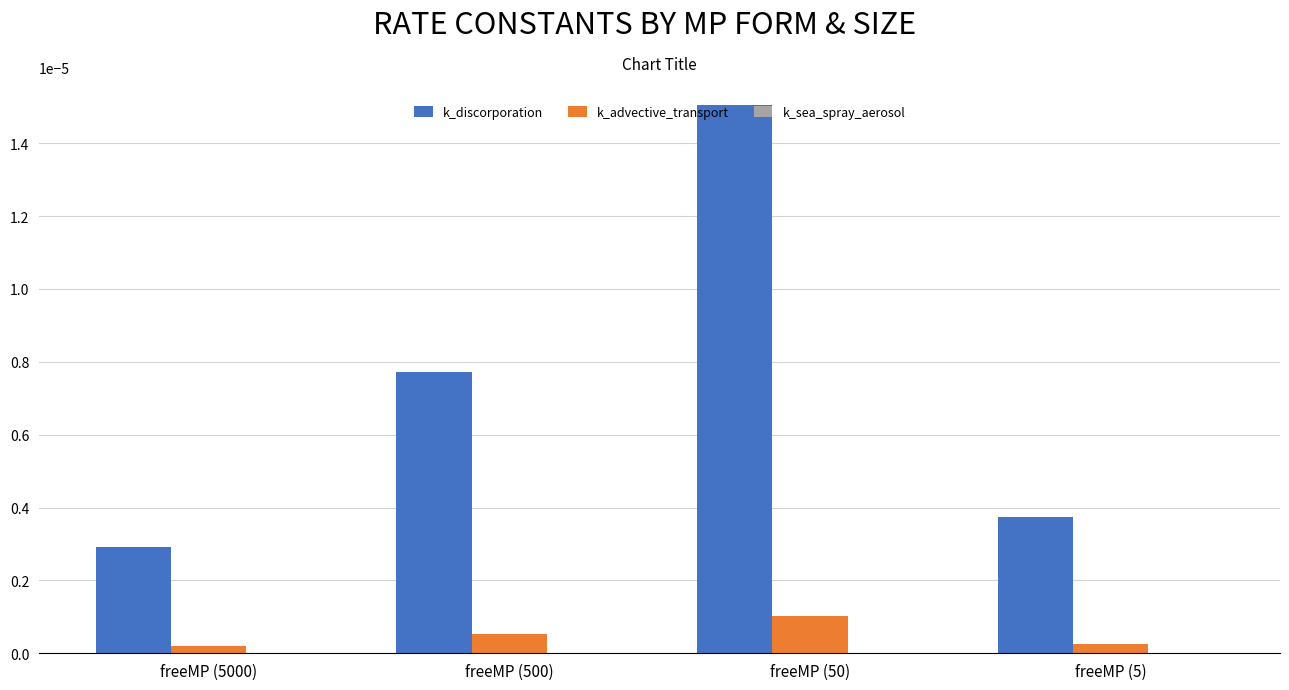

Is it true that k_discorporation equals 0.0 at freeMP (5)?

True